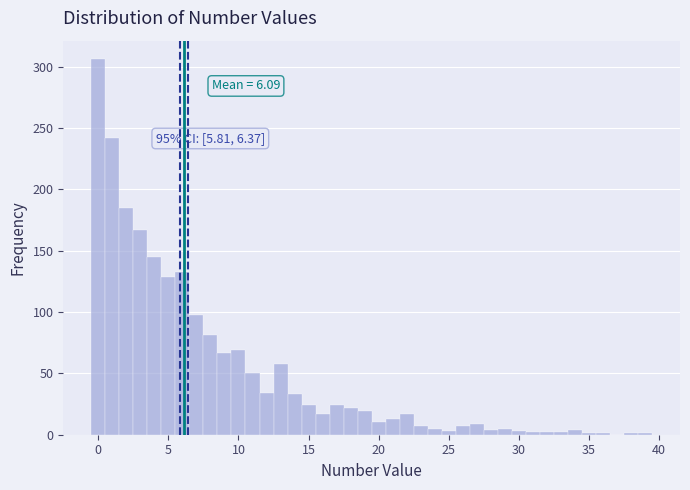

Read against the x-axis, roughly where is the centre of the tallest bar?

0.0